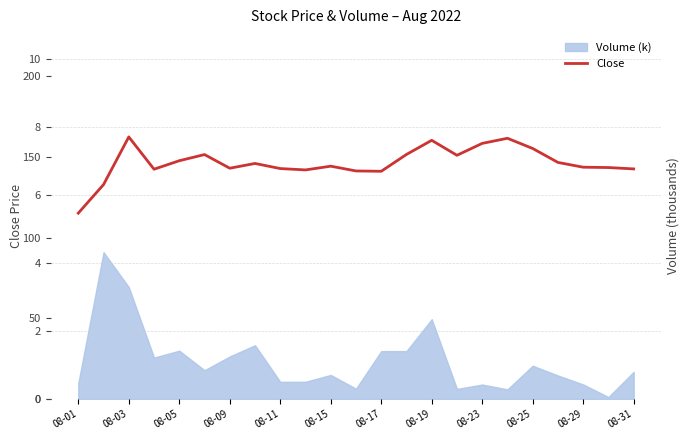

What is the average value?

6.9